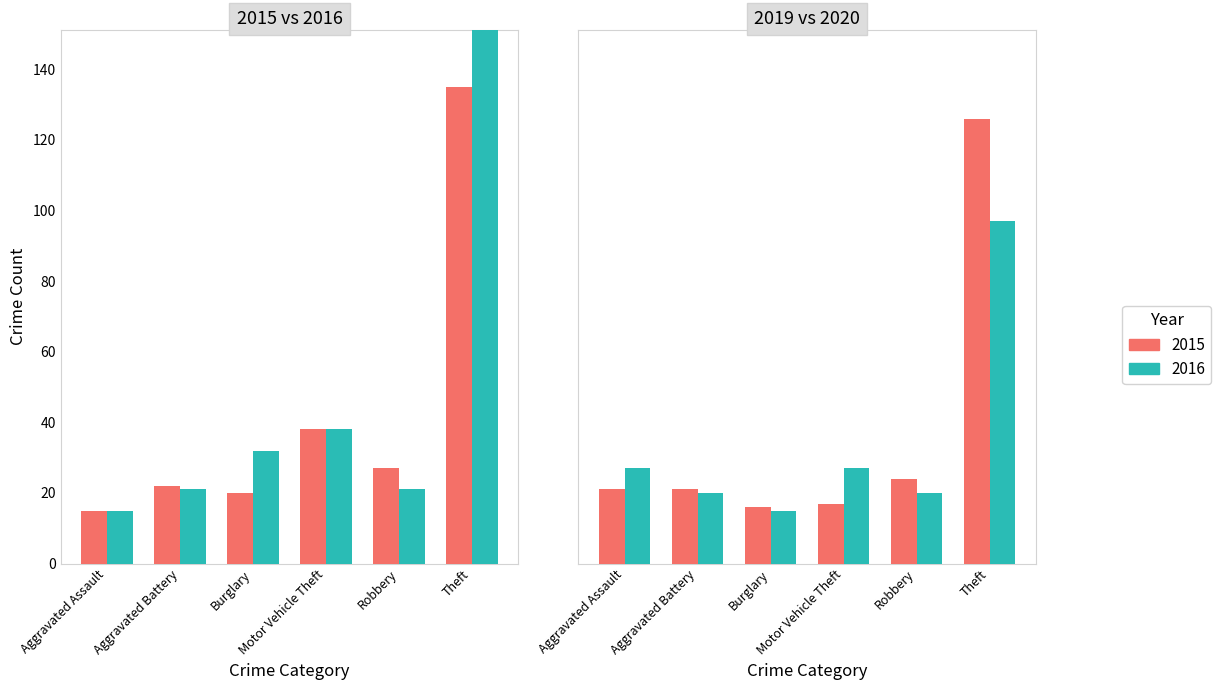

Are the bars horizontal?

No